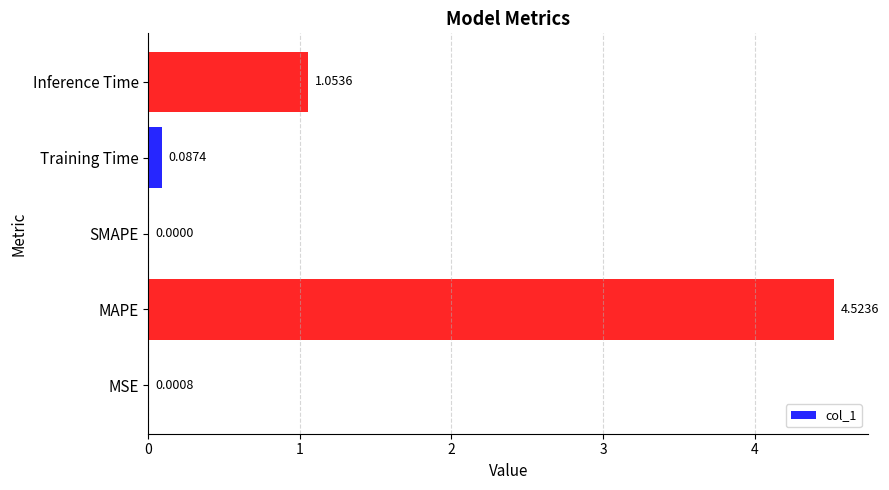

At which label is the value closest to 2?

Inference Time